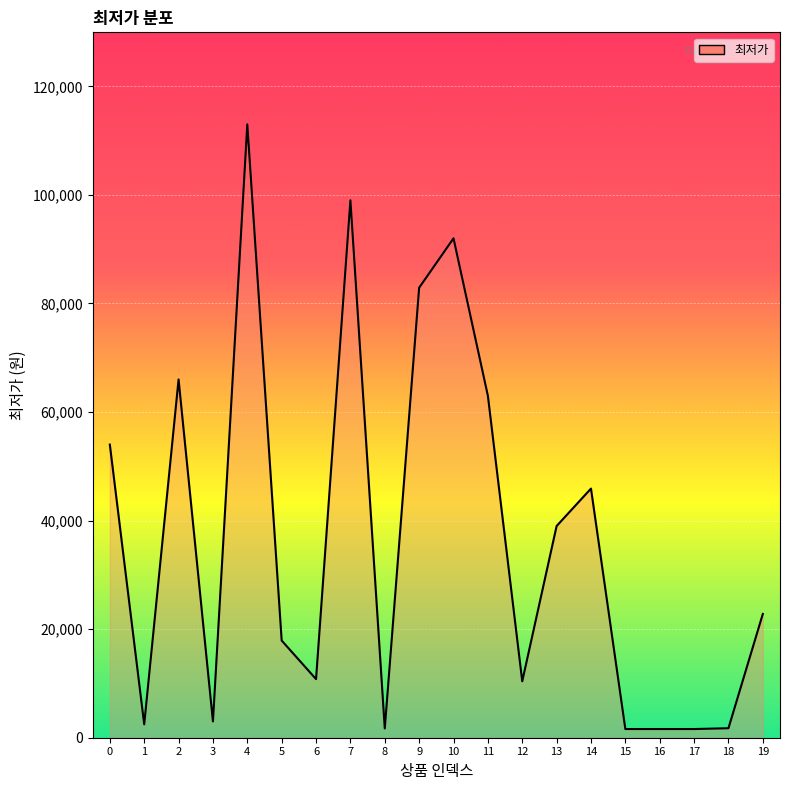

What is the change in value from 12 to 19?

+12400